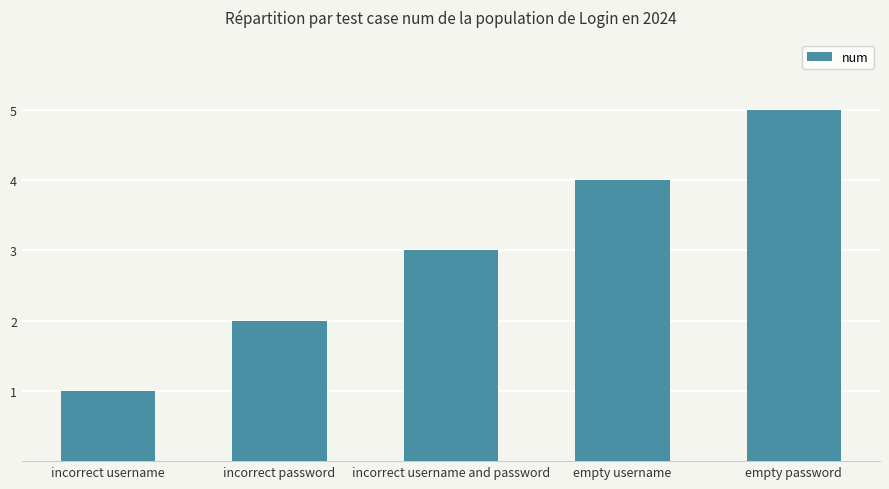

What is the approximate value at incorrect password?

2